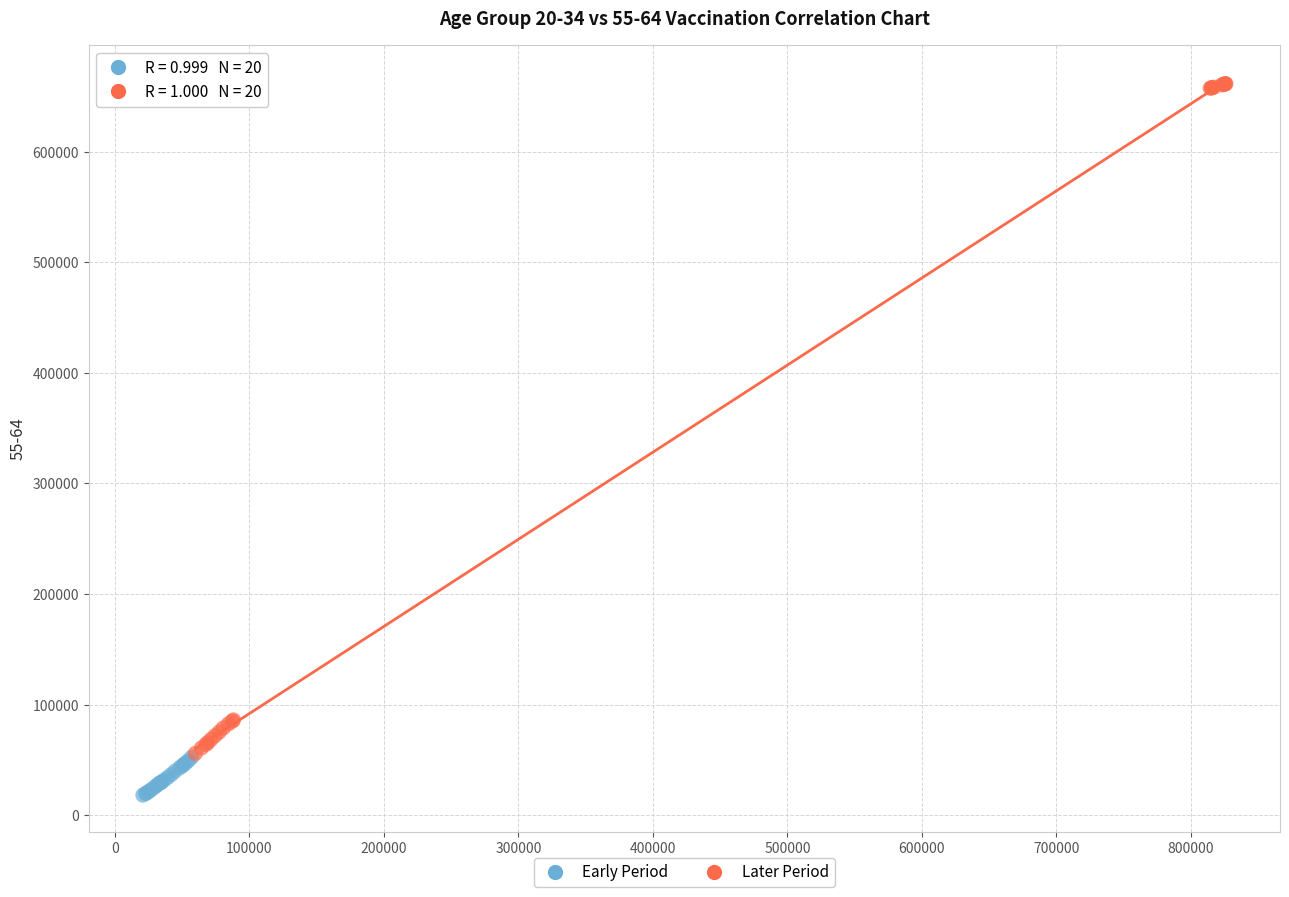

Which series contains the lowest Y value?

Early Period